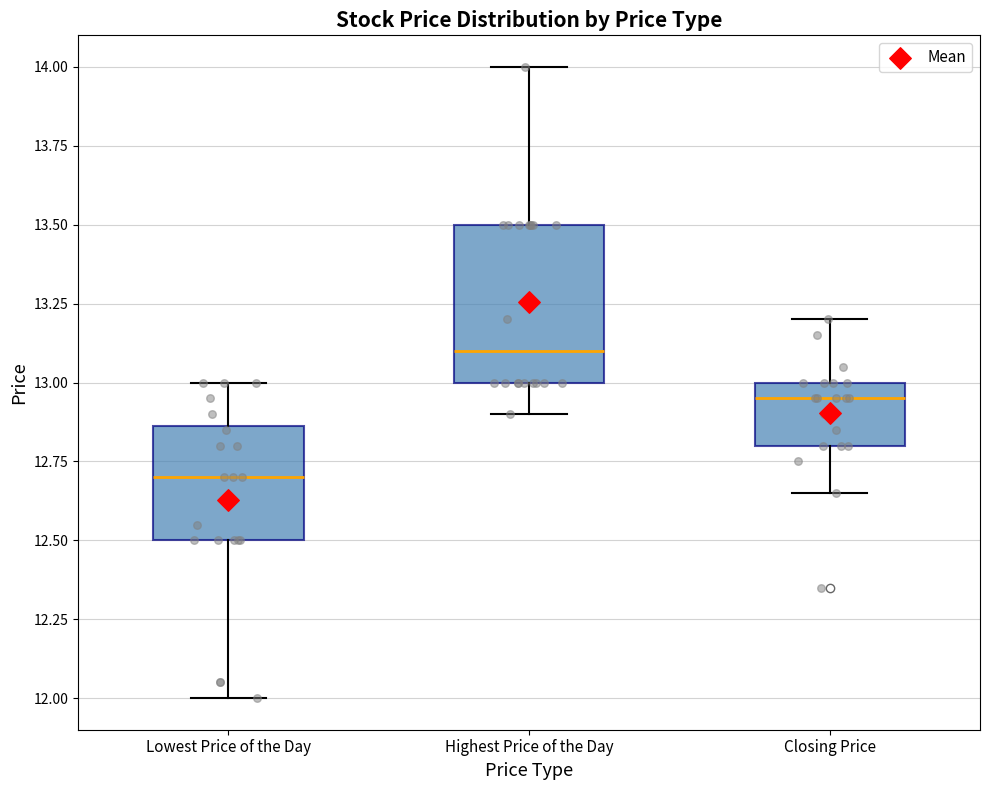

Reading left to right, transcribe this box plot: for each box, give where its median line is, the range the box spans, and where its two whiskers end, as read against the y-axis. The values are not printed on the chart, so give them approximately, as read against the axis.

Lowest Price of the Day: median 12.70, box 12.50 to 12.85, whiskers 12.00 to 13.00
Highest Price of the Day: median 13.10, box 13.00 to 13.50, whiskers 12.90 to 14.00
Closing Price: median 12.95, box 12.80 to 13.00, whiskers 12.65 to 13.20